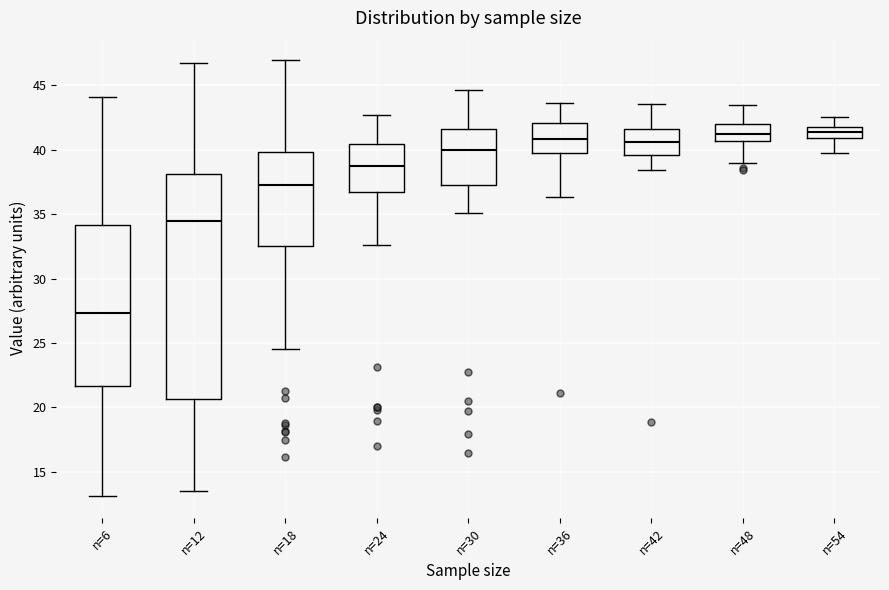

Reading left to right, transcribe this box plot: for each box, give where its median line is, the range the box spans, and where its two whiskers end, as read against the y-axis. The values are not printed on the chart, so give them approximately, as read against the axis.

n=6: median 27.5, box 21.5 to 34.0, whiskers 13.0 to 44.0
n=12: median 34.5, box 20.5 to 38.0, whiskers 13.5 to 46.5
n=18: median 37.0, box 32.5 to 40.0, whiskers 24.5 to 47.0
n=24: median 38.5, box 36.5 to 40.5, whiskers 32.5 to 42.5
n=30: median 40.0, box 37.5 to 41.5, whiskers 35.0 to 44.5
n=36: median 41.0, box 39.5 to 42.0, whiskers 36.5 to 43.5
n=42: median 40.5, box 39.5 to 41.5, whiskers 38.5 to 43.5
n=48: median 41.0, box 40.5 to 42.0, whiskers 39.0 to 43.5
n=54: median 41.5, box 41.0 to 42.0, whiskers 39.5 to 42.5